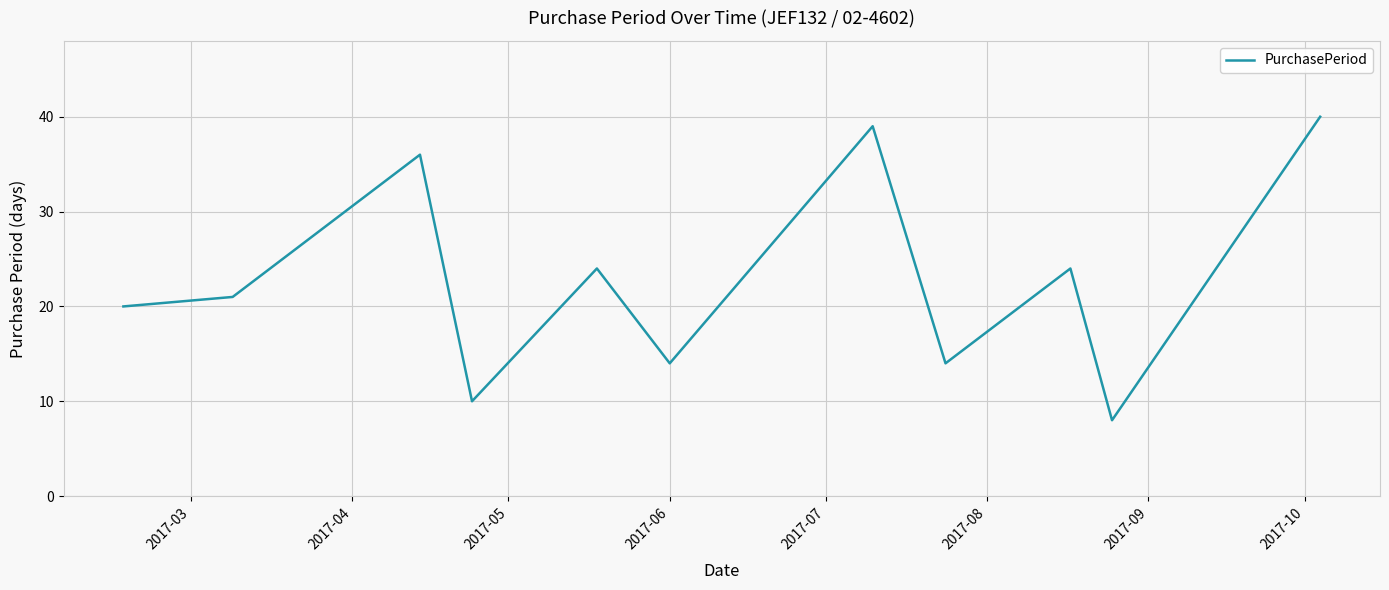

What is the smallest value displayed?

8